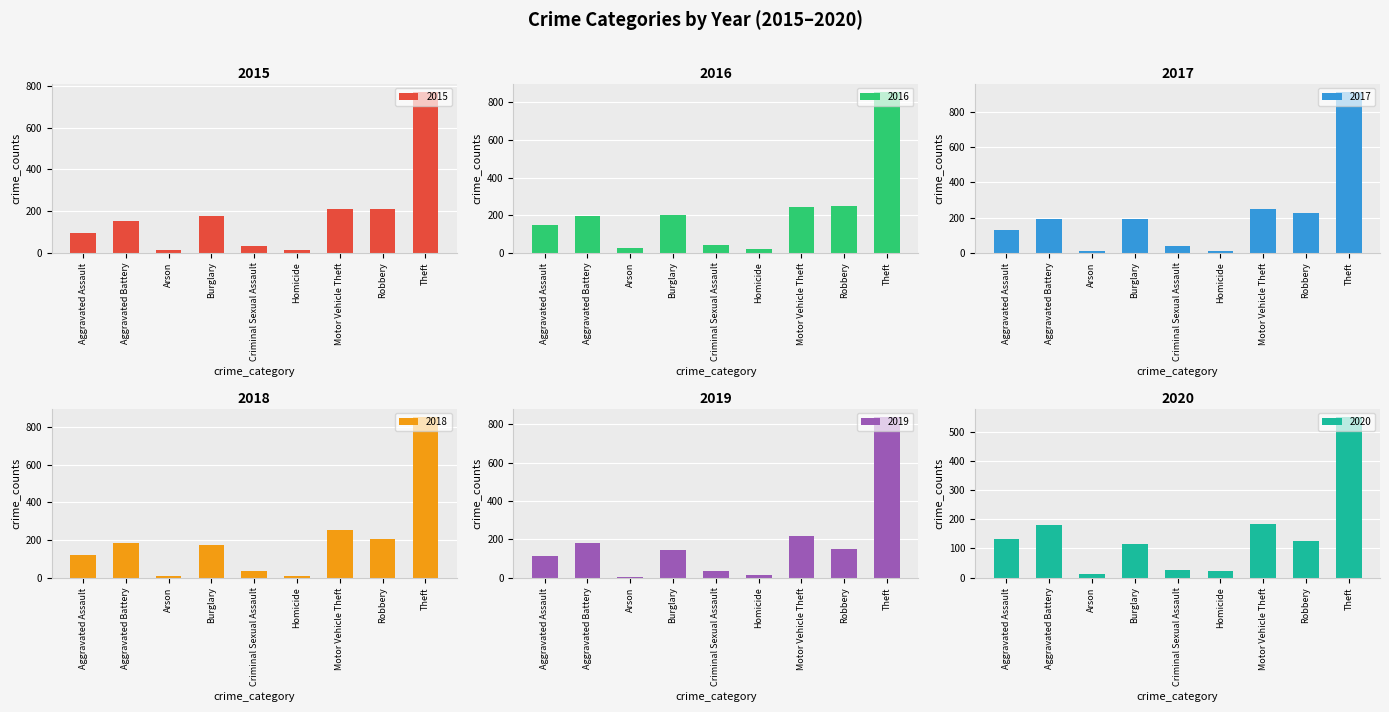

What position from the right is Aggravated Battery?

8